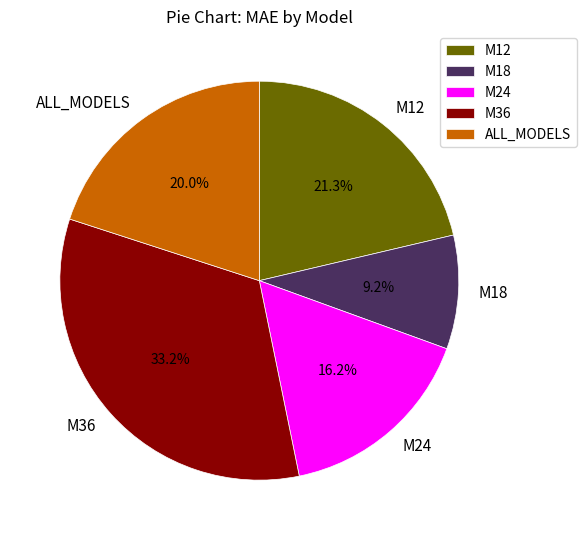

What is the largest slice in the pie chart?

M36